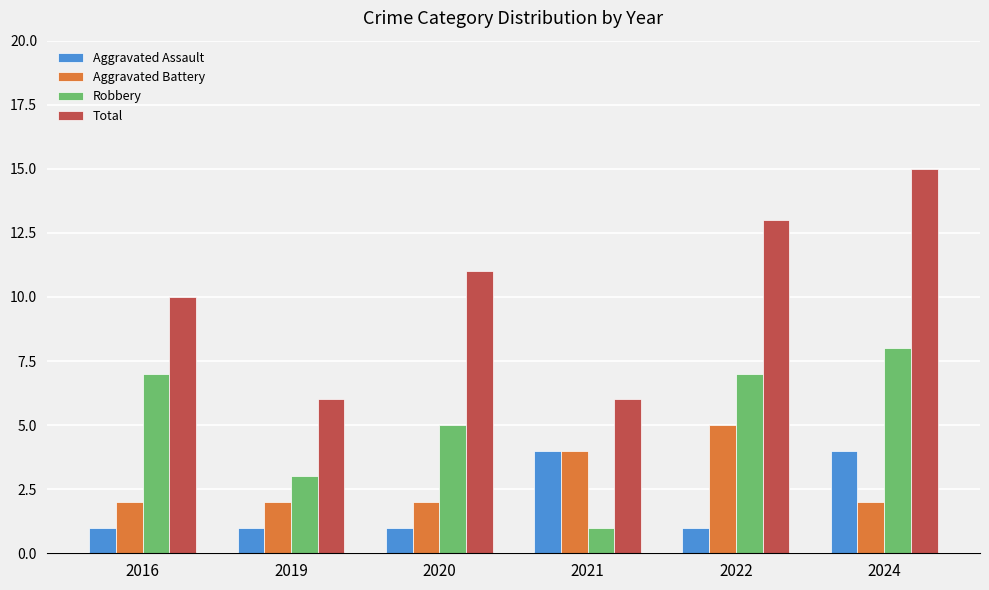

List the series in order of their peak value, highest first.

Total, Robbery, Aggravated Battery, Aggravated Assault